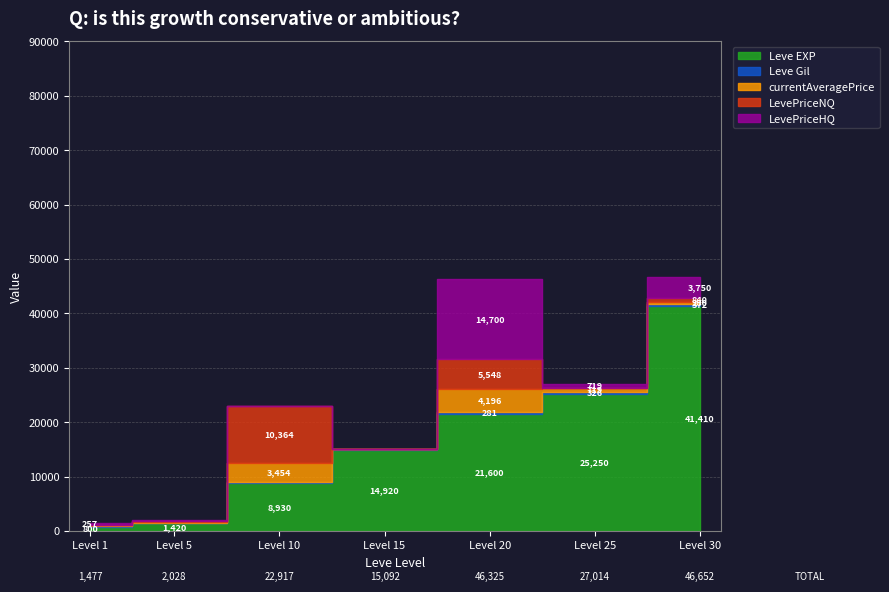

What is the average value of the LevePriceNQ series?

2438